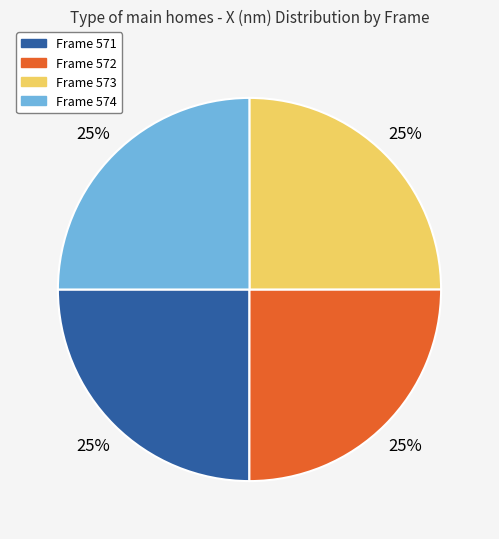

Is it true that Frame 574 is 25% of the pie?

True